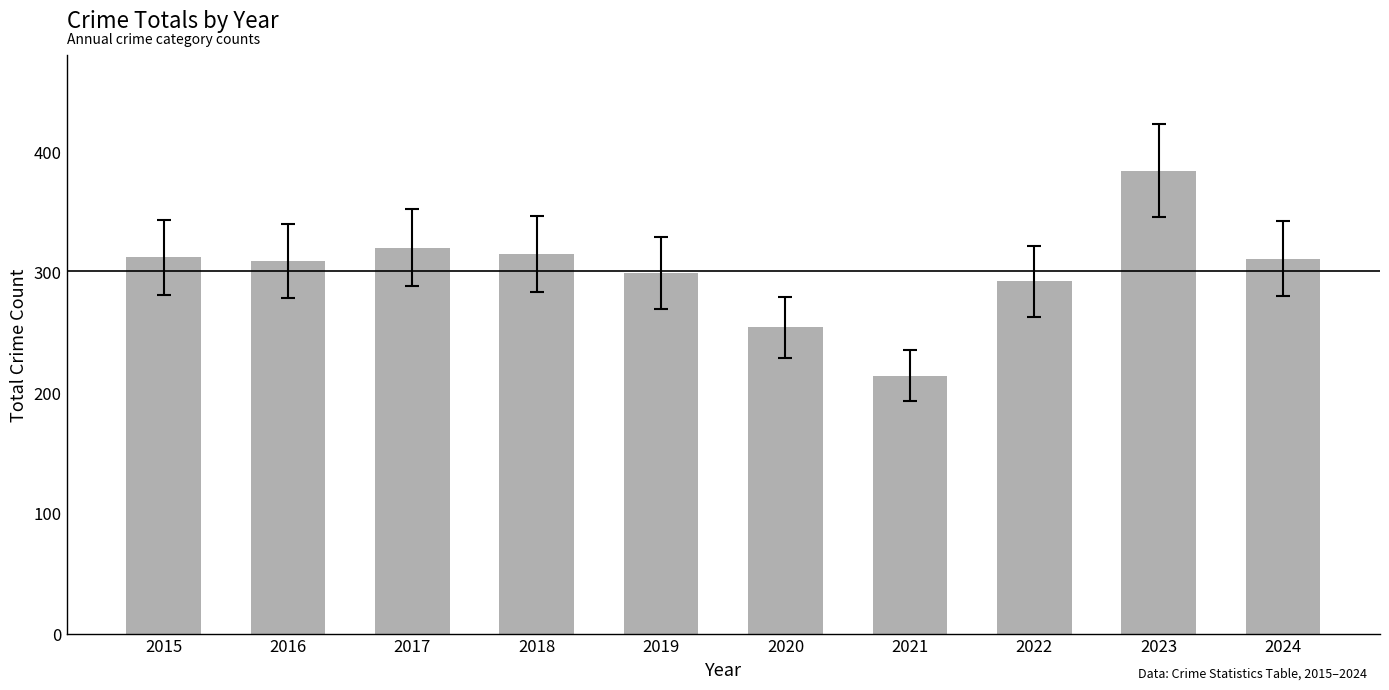

What is the value of the 2nd bar from the left?

309